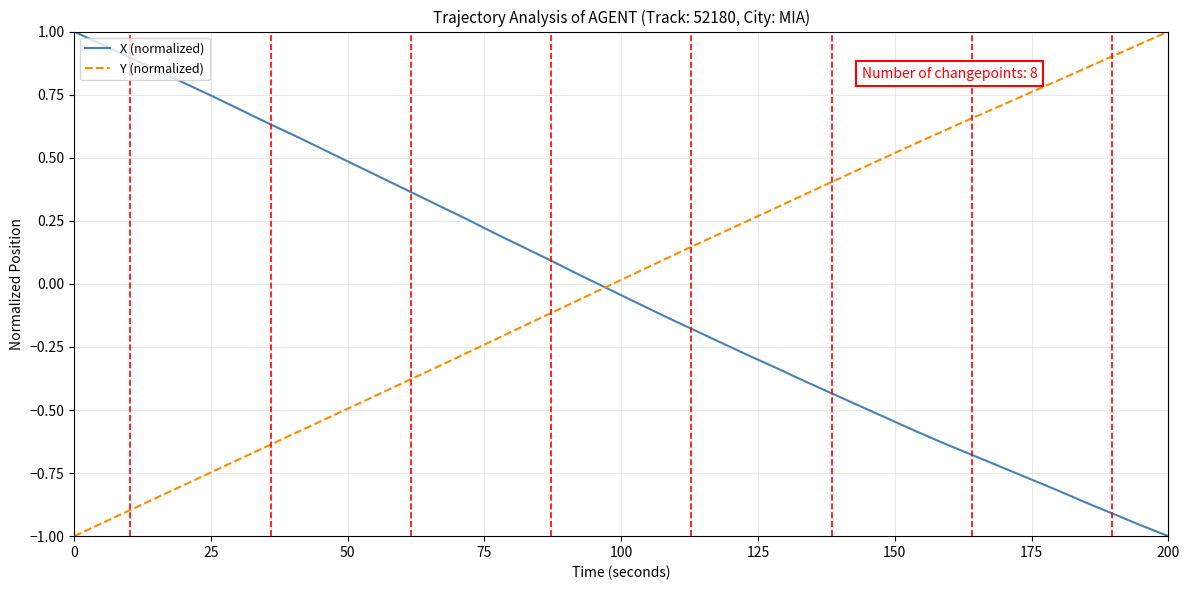

Reading left to right, transcribe all the data shown in this chart.

X (normalized): 1.0	0.9	0.9	0.8	0.8	0.7	0.7	0.6	0.6	0.5	0.5	0.4	0.4	0.3	0.3	0.2	0.1	0.1	0.0	-0.0	-0.1	-0.1	-0.2	-0.2	-0.3	-0.3	-0.4	-0.4	-0.5	-0.5	-0.6	-0.6	-0.7	-0.7	-0.8	-0.8	-0.9	-0.9	-1.0	-1.0
Y (normalized): -1.0	-0.9	-0.9	-0.8	-0.8	-0.7	-0.7	-0.6	-0.6	-0.5	-0.5	-0.4	-0.4	-0.3	-0.3	-0.2	-0.2	-0.1	-0.1	-0.0	0.0	0.1	0.1	0.2	0.2	0.3	0.4	0.4	0.5	0.5	0.6	0.6	0.7	0.7	0.8	0.8	0.9	0.9	1.0	1.0